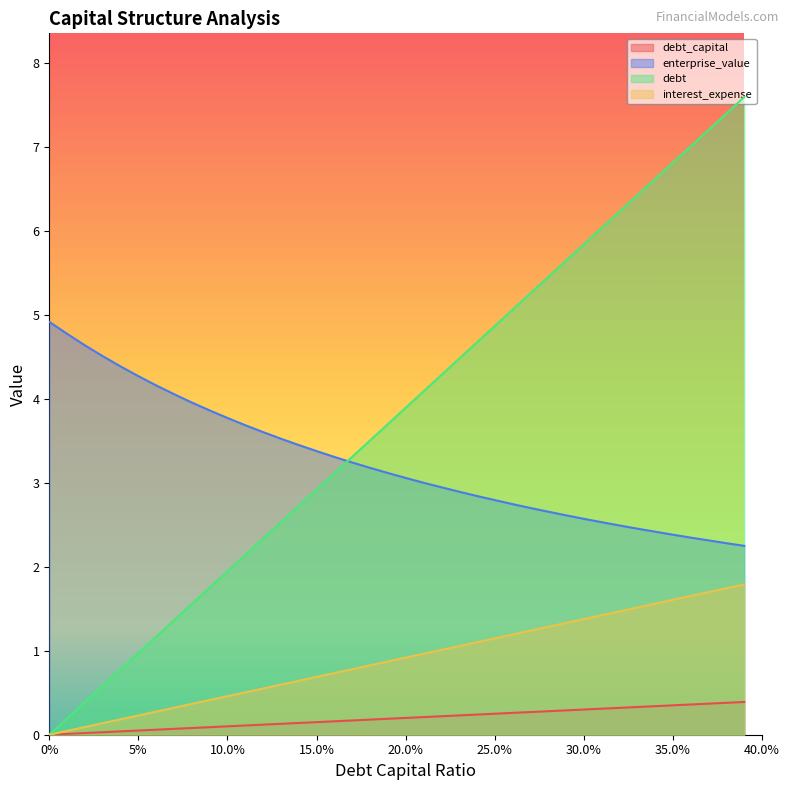

List the series in order of their peak value, highest first.

debt, enterprise_value, interest_expense, debt_capital